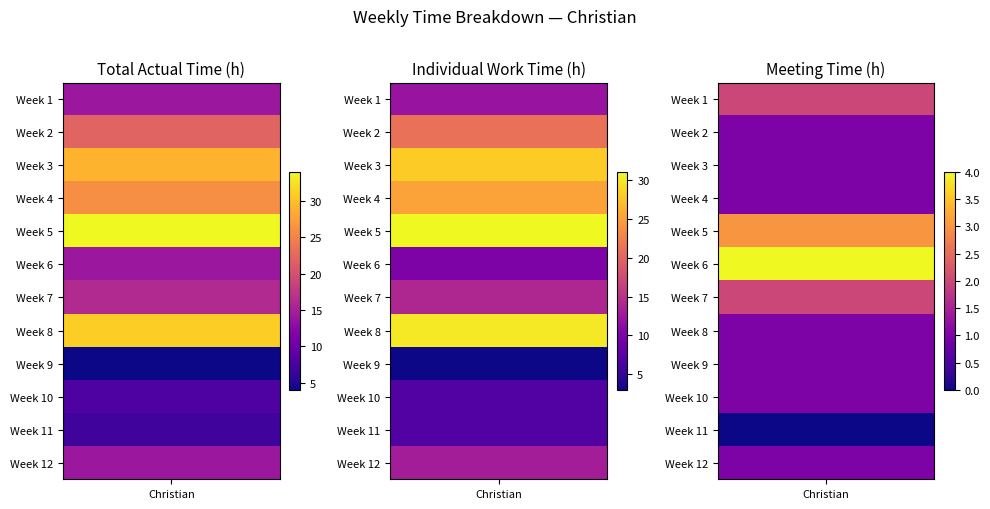

Between Week 11 and Week 6, which is larger?

Week 6